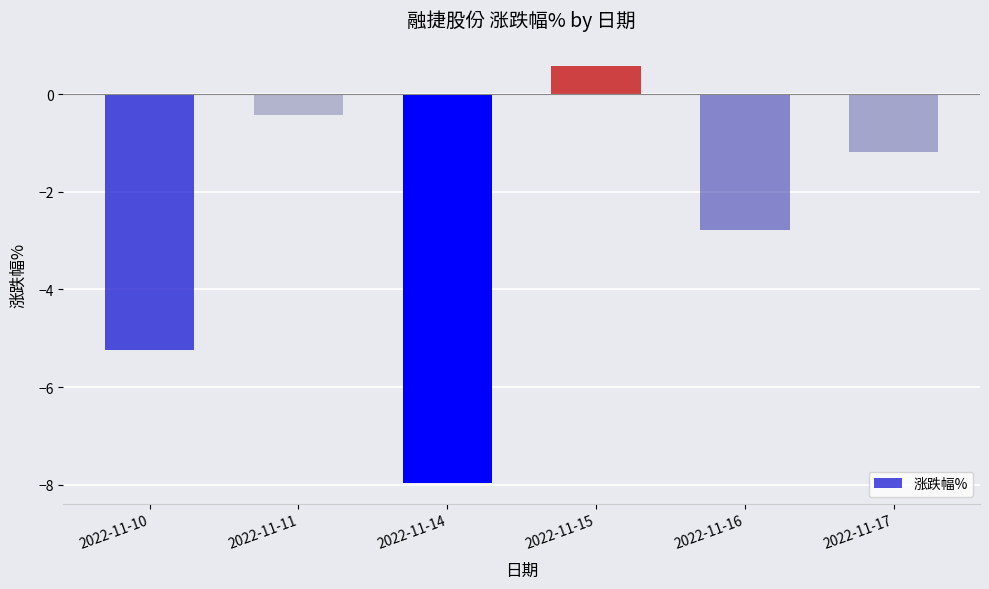

How many values are below -1?

4